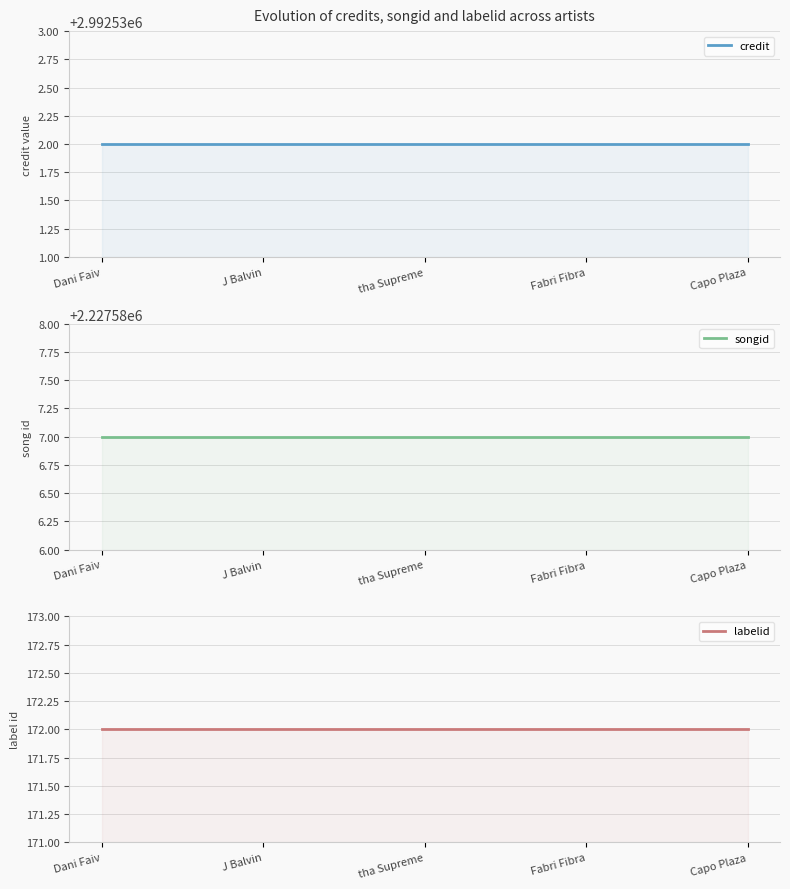

What is the lowest value of the labelid series?

172